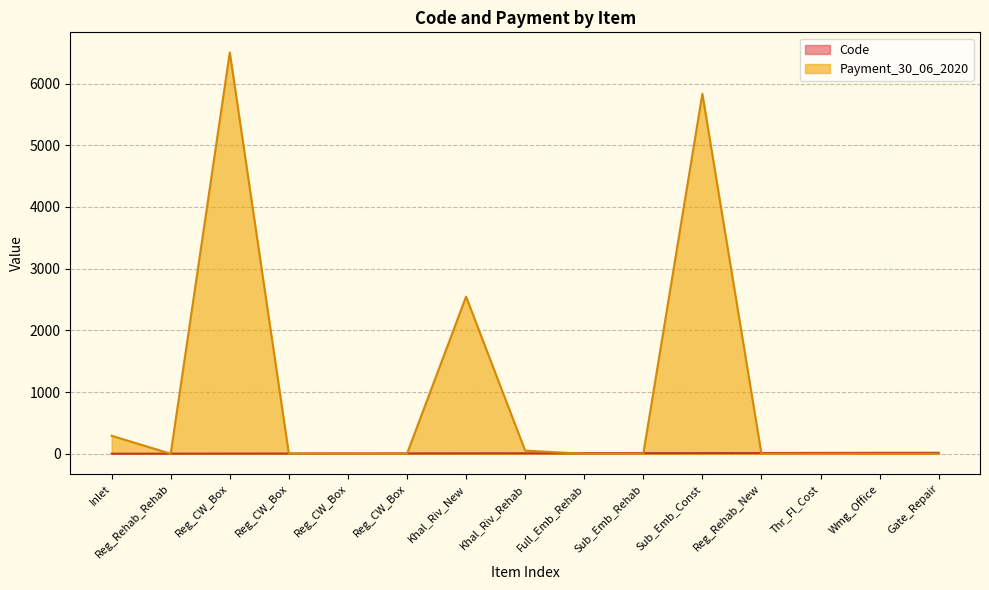

Reading left to right, transcribe all the data shown in this chart.

Code: Inlet=1.0	Reg_Rehab_Rehab=2.0	Reg_CW_Box=3.0	Reg_CW_Box=4.0	Reg_CW_Box=5.0	Reg_CW_Box=6.0	Khal_Riv_New=7.0	Khal_Riv_Rehab=8.0	Full_Emb_Rehab=9.0	Sub_Emb_Rehab=10.0	Sub_Emb_Const=11.0	Reg_Rehab_New=12.0	Thr_Fl_Cost=14.0	Wmg_Office=15.0	Gate_Repair=16.0
Payment_30_06_2020: Inlet=291.8	Reg_Rehab_Rehab=0.0	Reg_CW_Box=6504.0	Reg_CW_Box=0.0	Reg_CW_Box=0.0	Reg_CW_Box=0.0	Khal_Riv_New=2546.5	Khal_Riv_Rehab=51.1	Full_Emb_Rehab=0.0	Sub_Emb_Rehab=0.0	Sub_Emb_Const=5833.0	Reg_Rehab_New=0.0	Thr_Fl_Cost=0.0	Wmg_Office=0.0	Gate_Repair=0.0